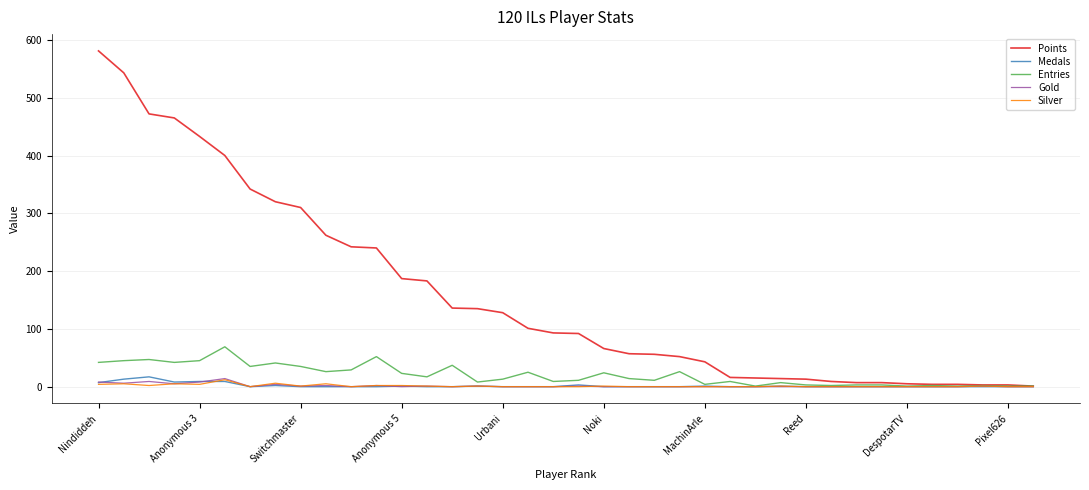

What is the greatest value displayed?

581